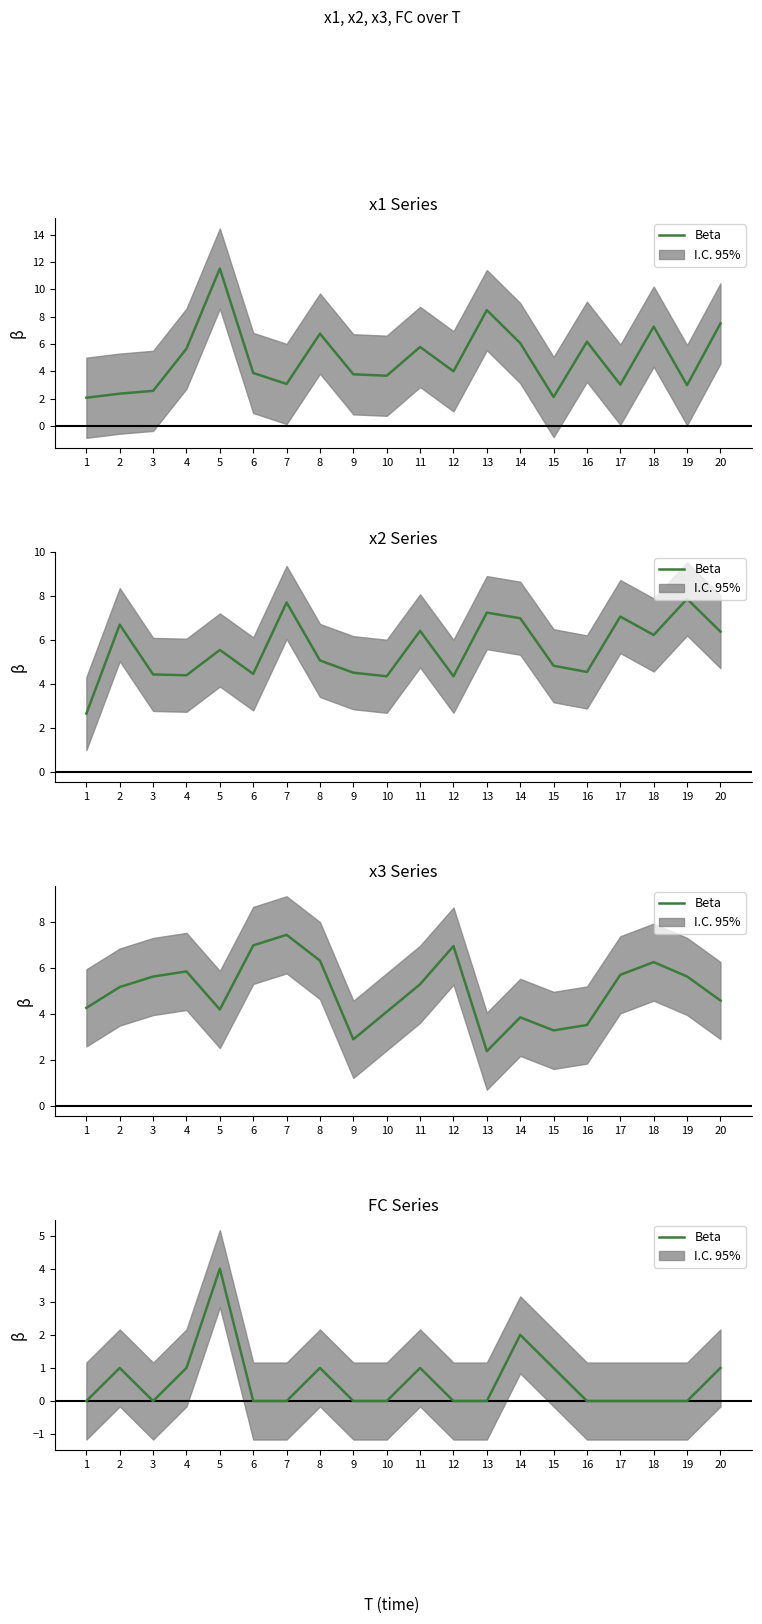

Is this an area chart (filled region under the line)?

No